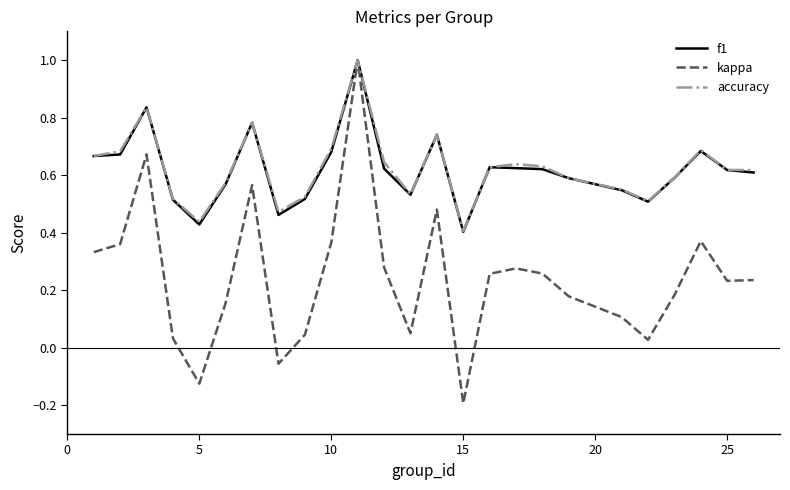

Which series has the largest range (max minus min)?

kappa